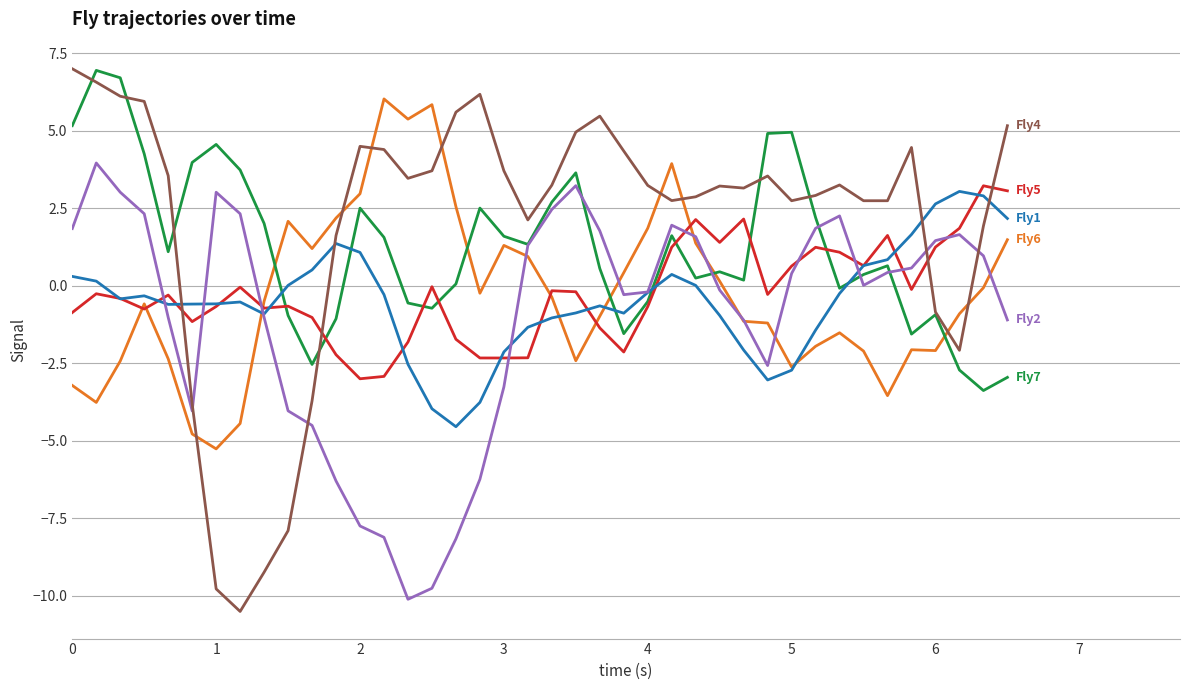

What is the smallest value displayed?

-10.5